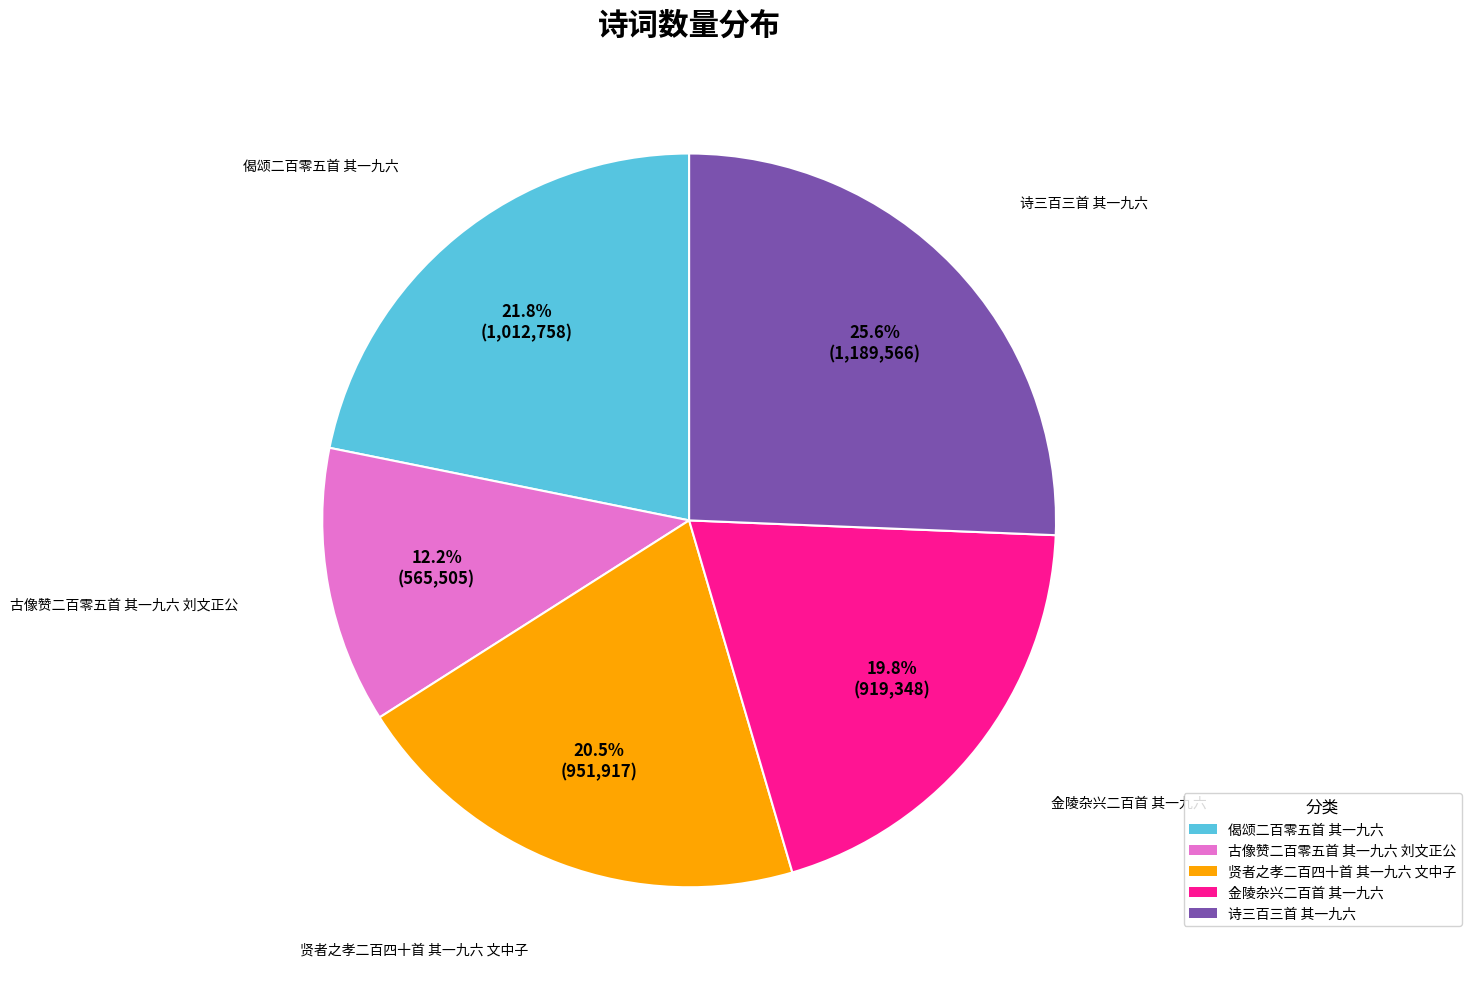

Approximately how many times larger is the value at 金陵杂兴二百首 其一九六 compared to 诗三百三首 其一九六?

0.8